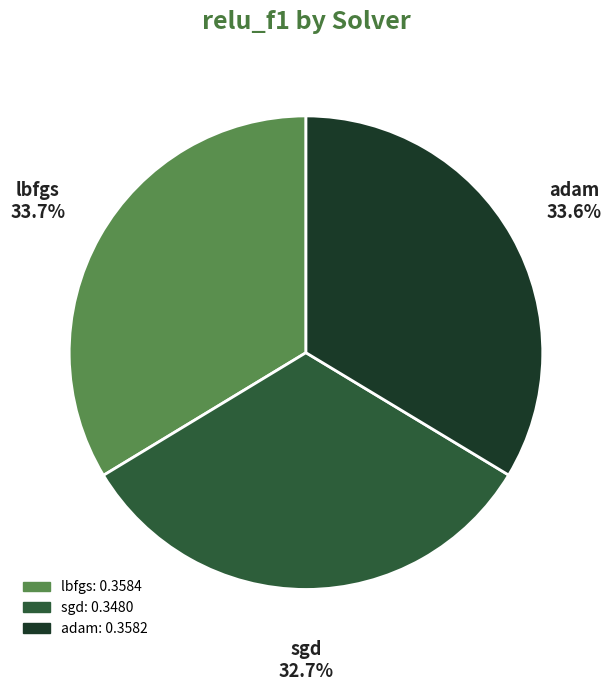

What percentage is NOT represented by adam?

66.4%